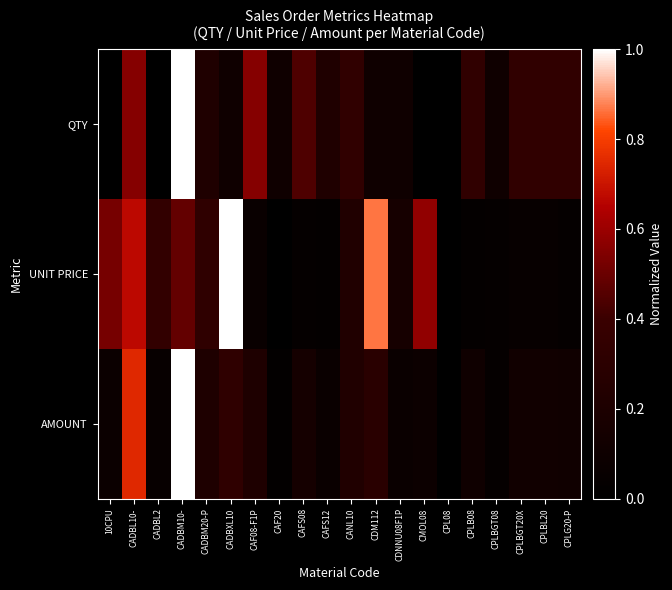

At CPLBL20, list the series in order from smallest to largest.

UNIT PRICE, AMOUNT, QTY